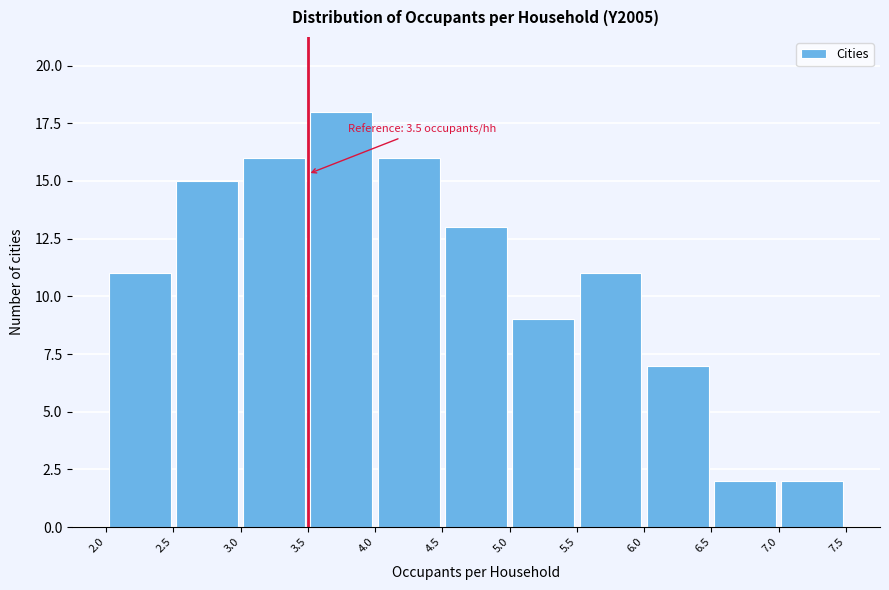

Over which range of the x-axis is the bar tallest?

3.5 to 4.0